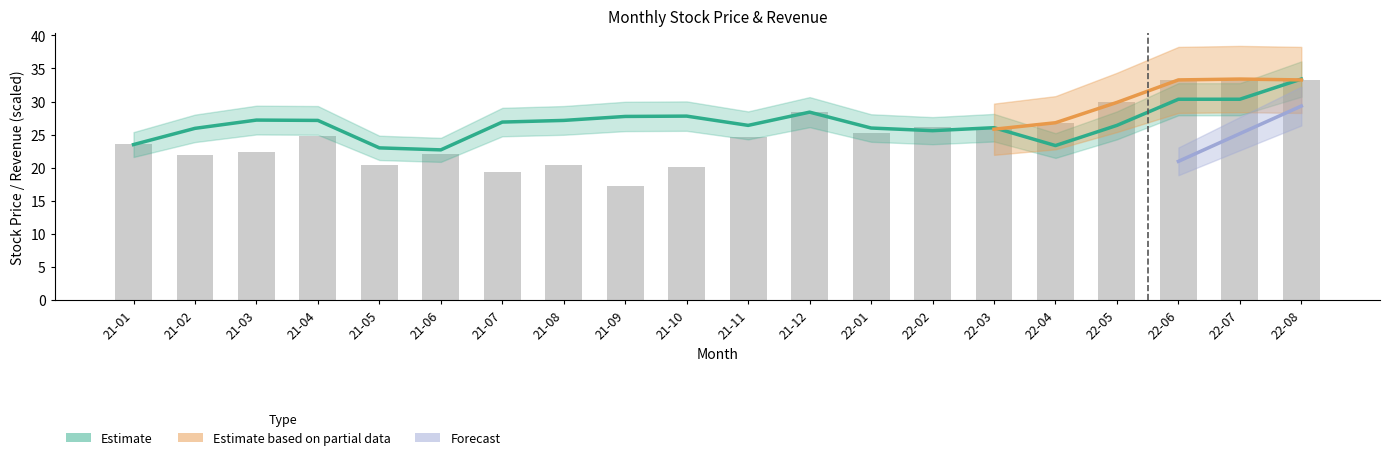

Does the chart contain any negative values?

No